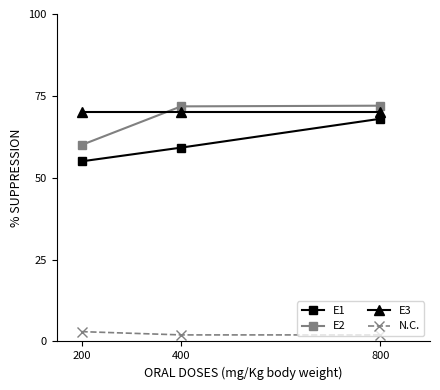

Which series has the widest spread of values?

E1